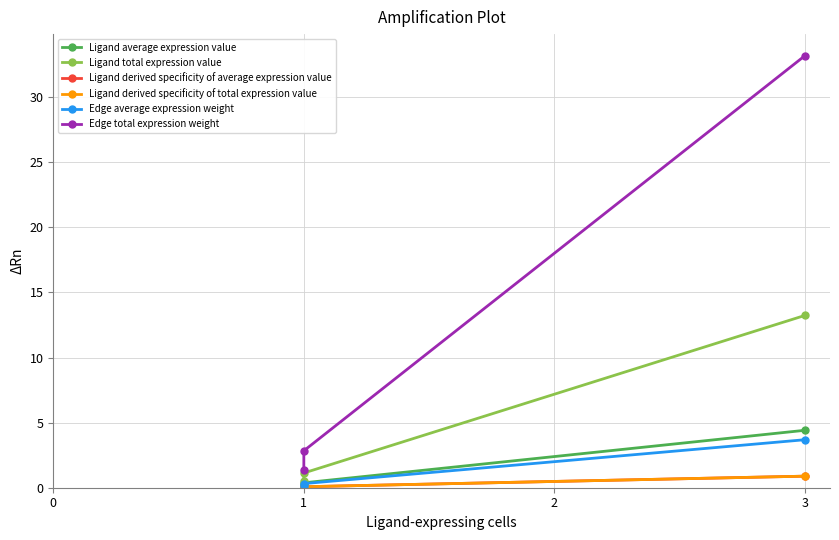

Does the chart display data point markers on the line(s)?

Yes